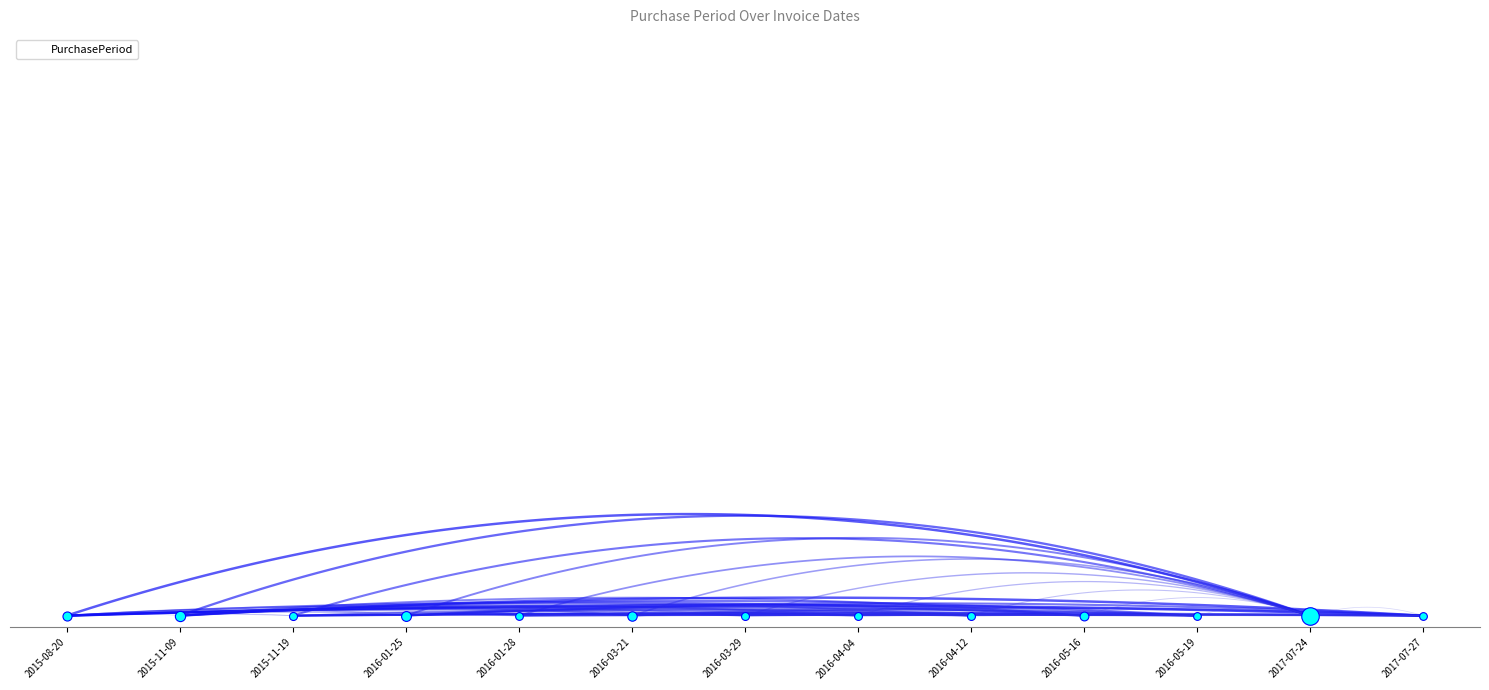

Between 2016-03-21 and 2017-07-24, which is larger?

2017-07-24